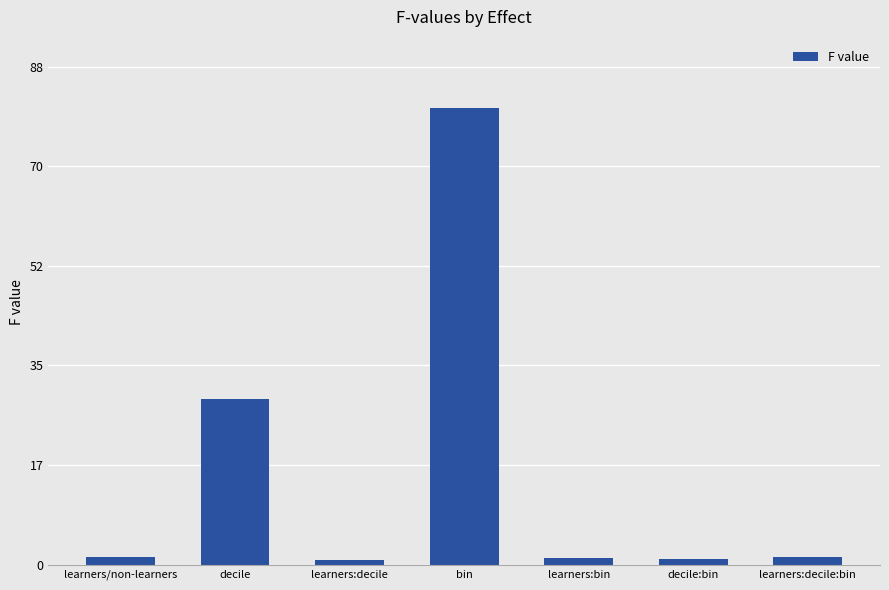

What is the greatest value displayed?

80.7